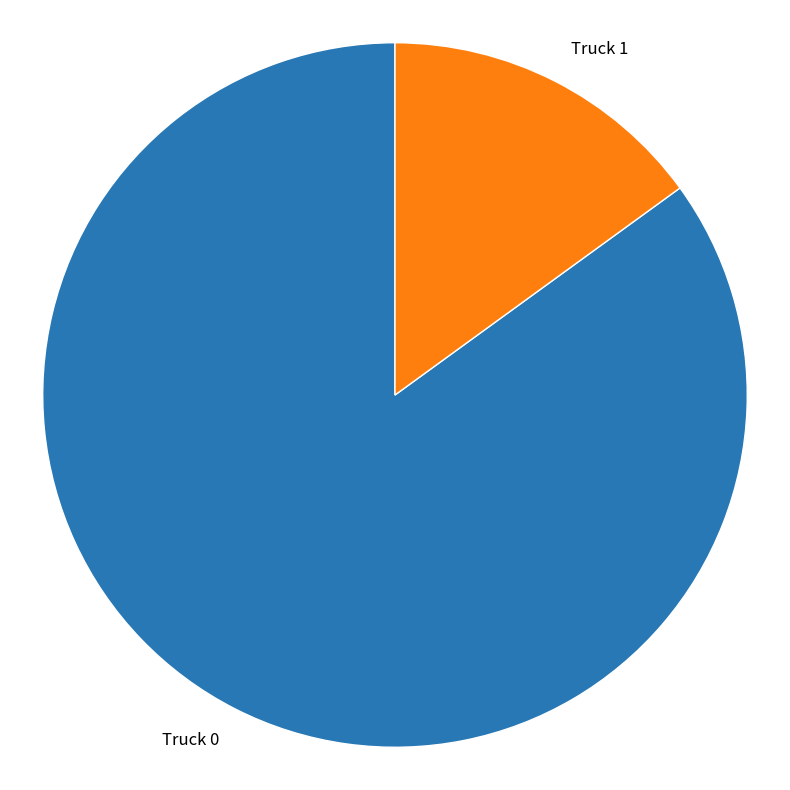

What is the largest slice in the pie chart?

Truck 0